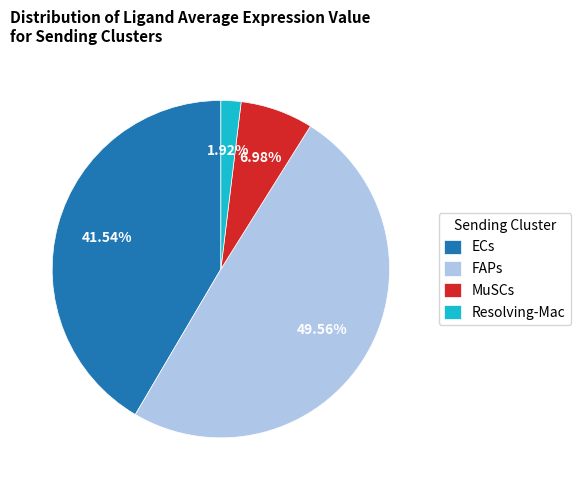

To the nearest percent, what percentage of the pie is MuSCs?

7%